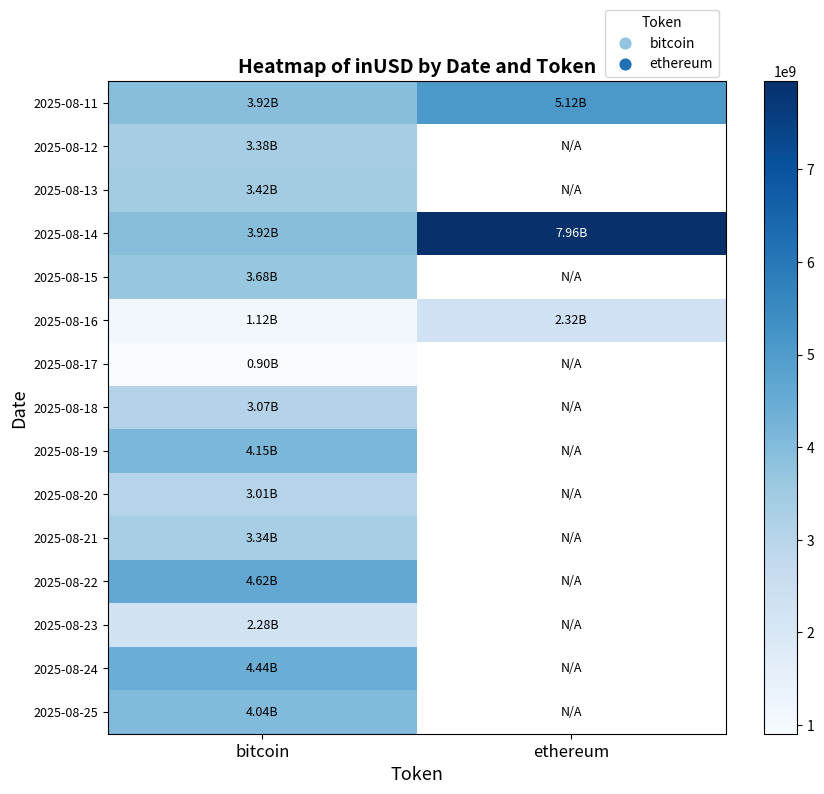

What is the spread (max minus min) of values at ethereum?

5631064872.9